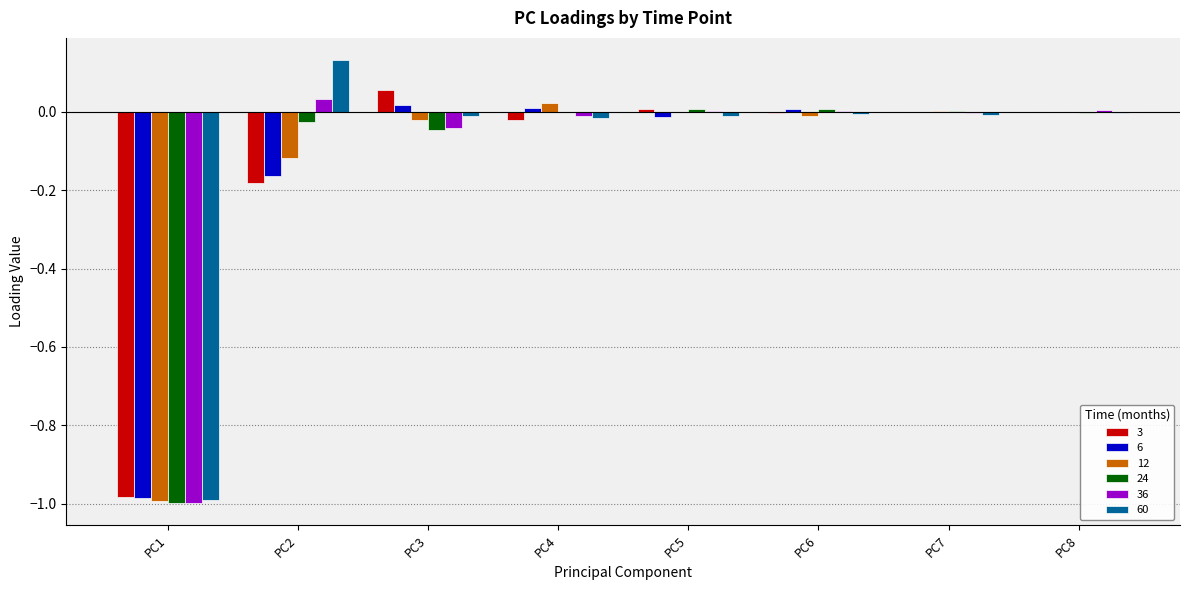

Which label corresponds to the largest value in the chart?

PC2